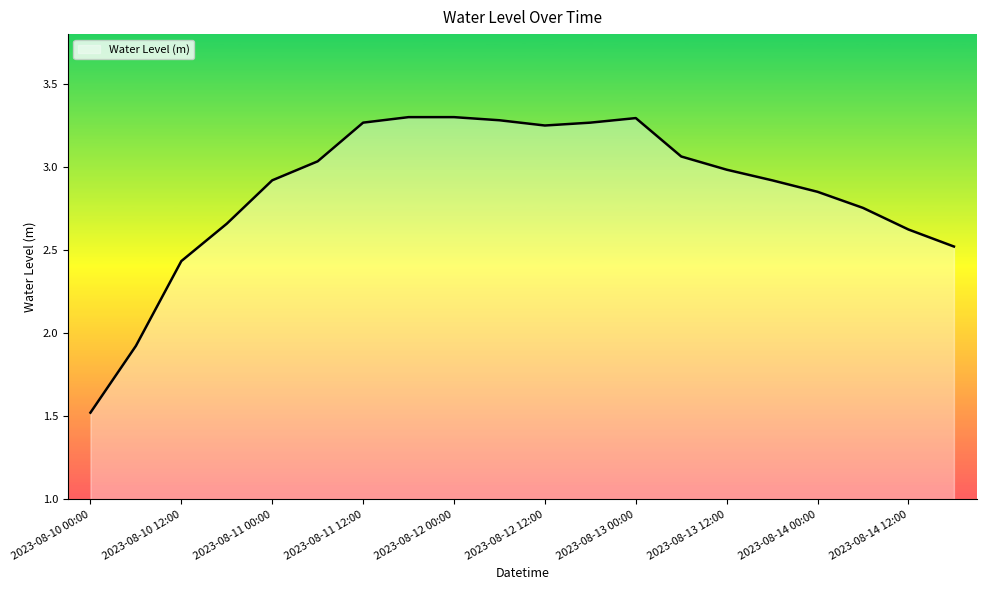

What is the difference between the maximum and minimum values?

1.8